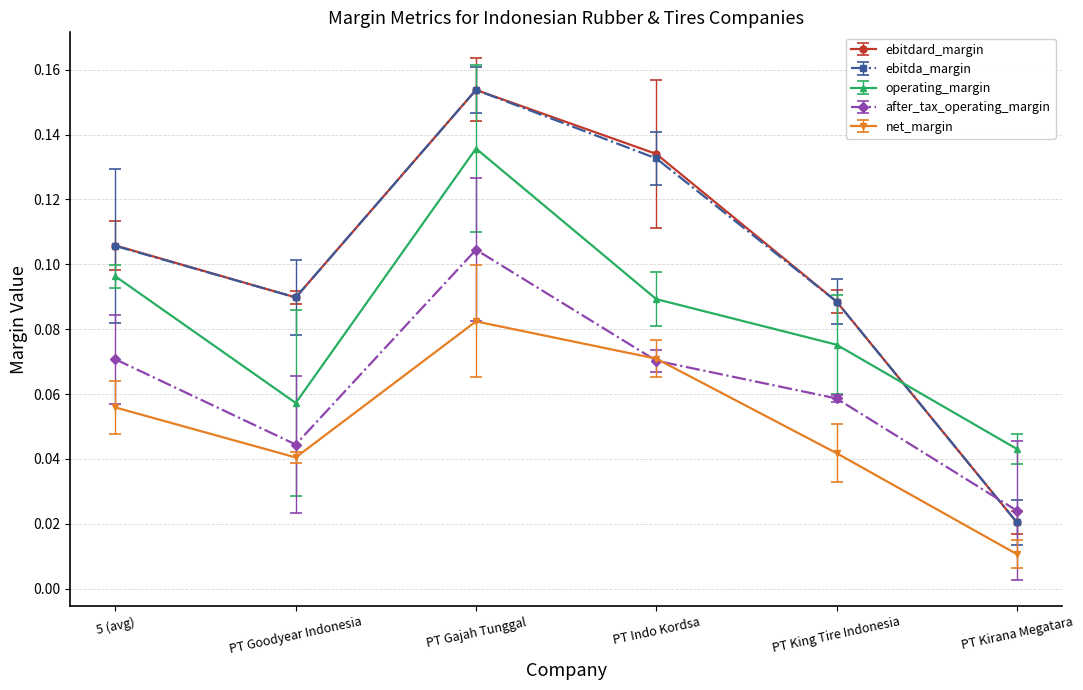

Is the value of ebitdard_margin at PT Kirana Megatara greater than the value of net_margin at PT Goodyear Indonesia?

No